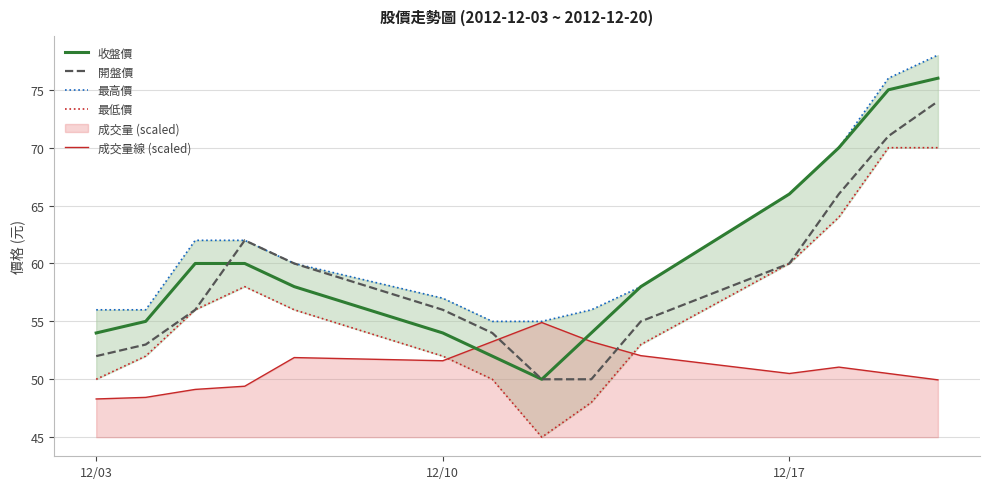

How many times do 收盤價 and 成交量線 (scaled) cross each other?

2